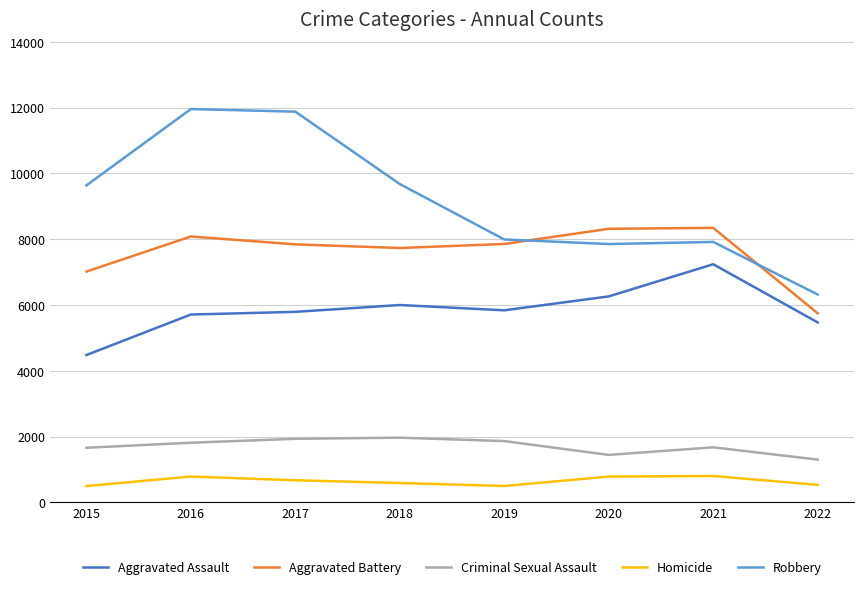

What is the smallest value displayed?

496